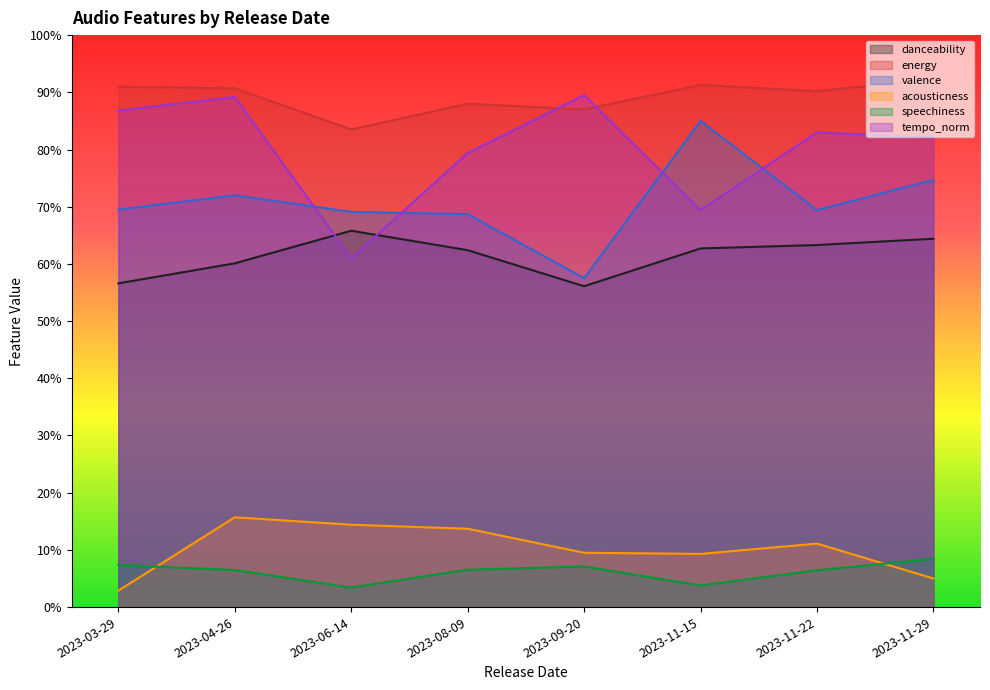

At which category is the sum across all series the highest?

2023-04-26